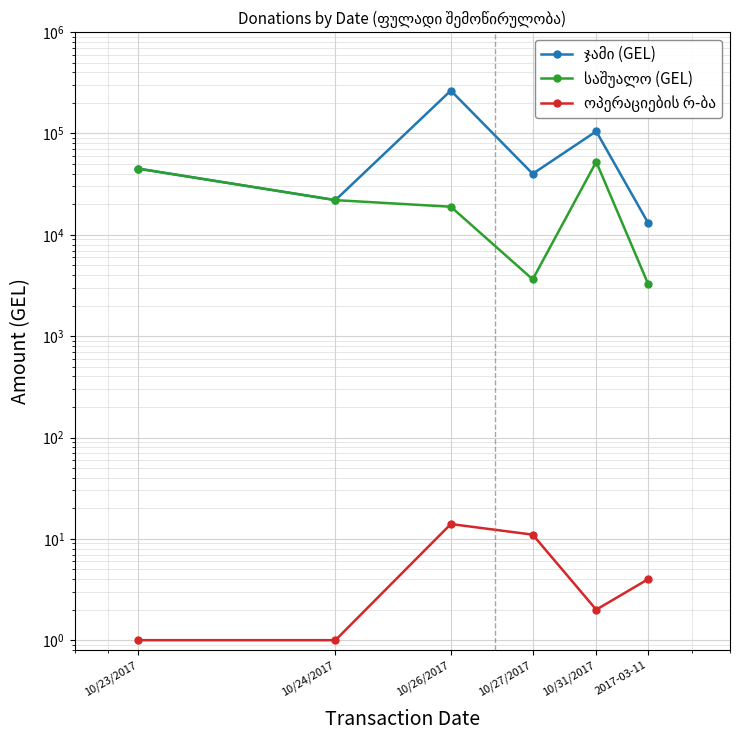

How many values in the საშუალო (GEL) series exceed 22000?

2